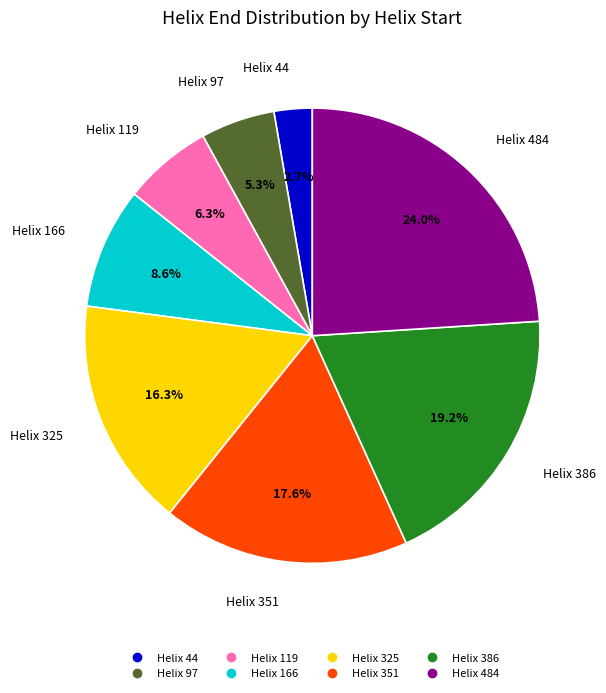

Is there any slice that represents more than half of the pie?

No